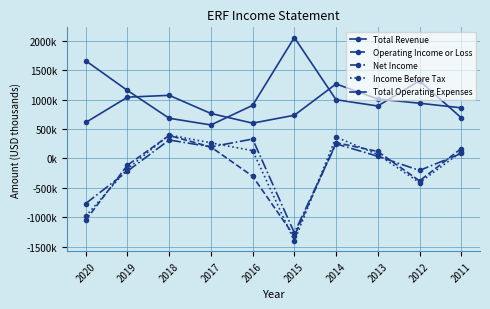

Rank the categories by Income Before Tax value from lowest to highest.

2015, 2020, 2012, 2019, 2013, 2011, 2016, 2017, 2014, 2018